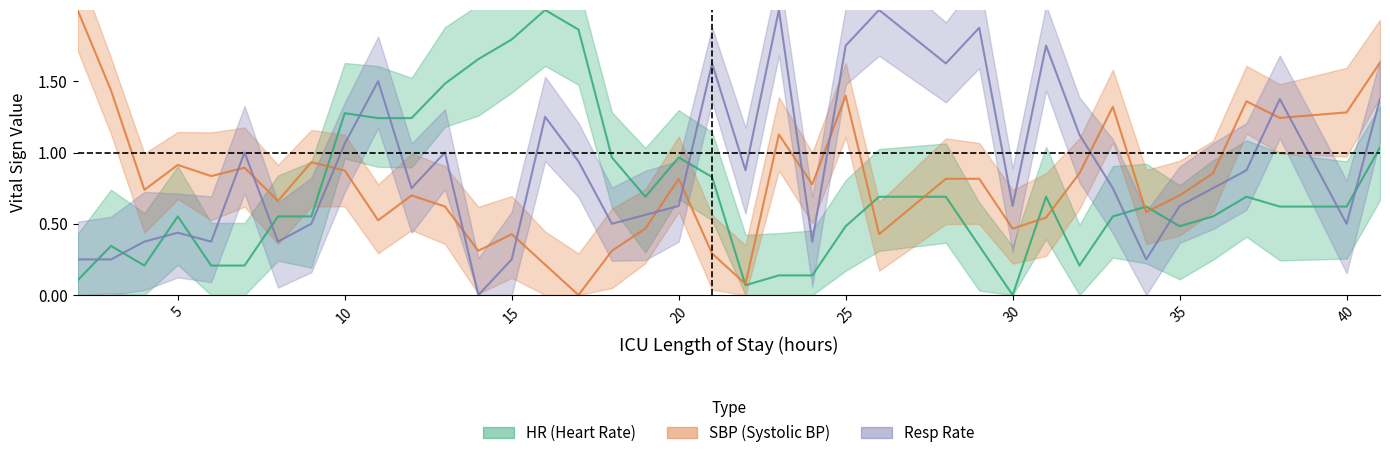

Which category has the lowest value across all series?

30